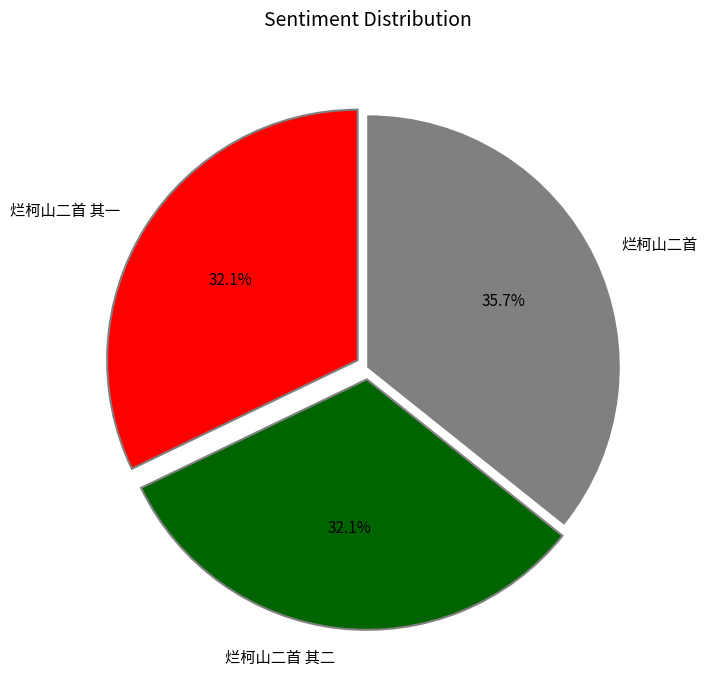

What is the ratio of the value at 烂柯山二首 其二 to the value at 烂柯山二首?

0.9